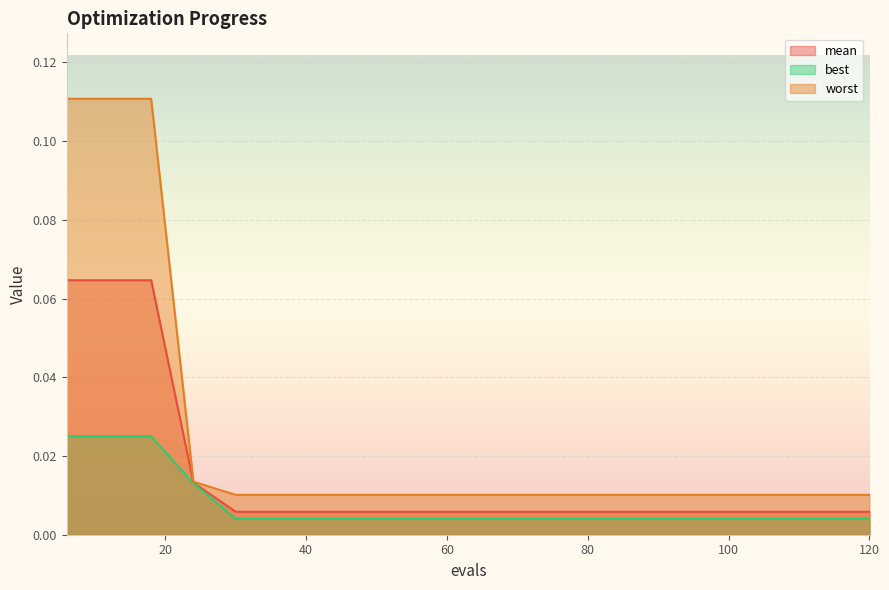

What is the difference between the second highest and second lowest values in the mean series?

0.1